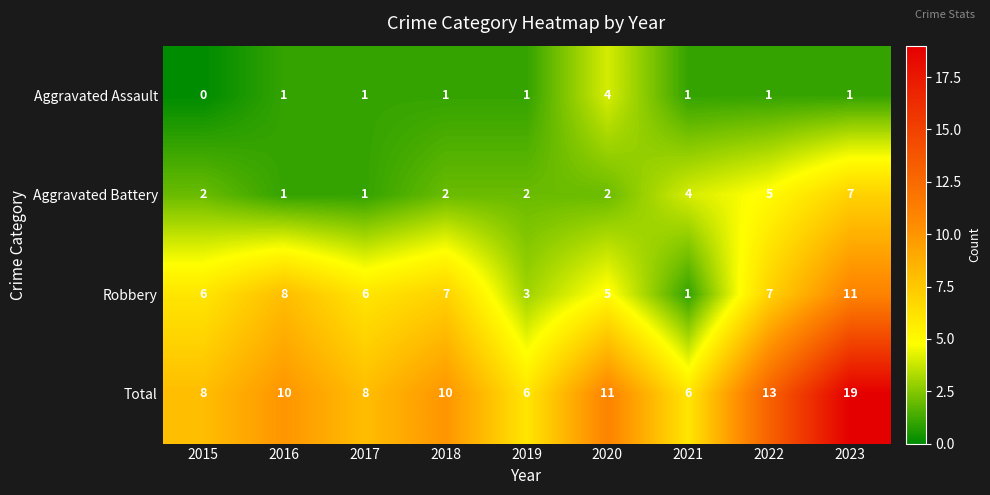

Which series has the largest total across all categories?

Total